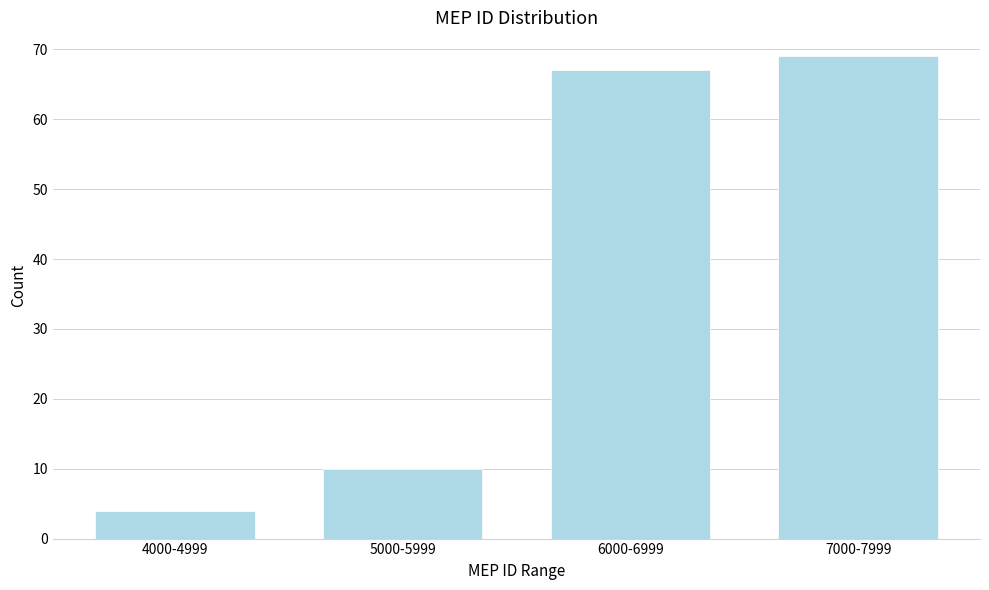

Reading left to right, what are all the values shown in this chart?

4	10	67	69